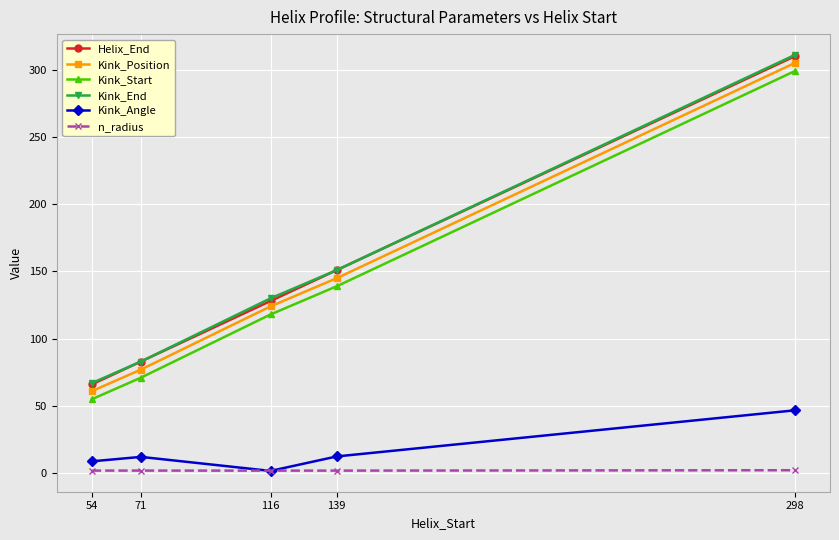

Count the n_radius values in the range 1 to 2.

4